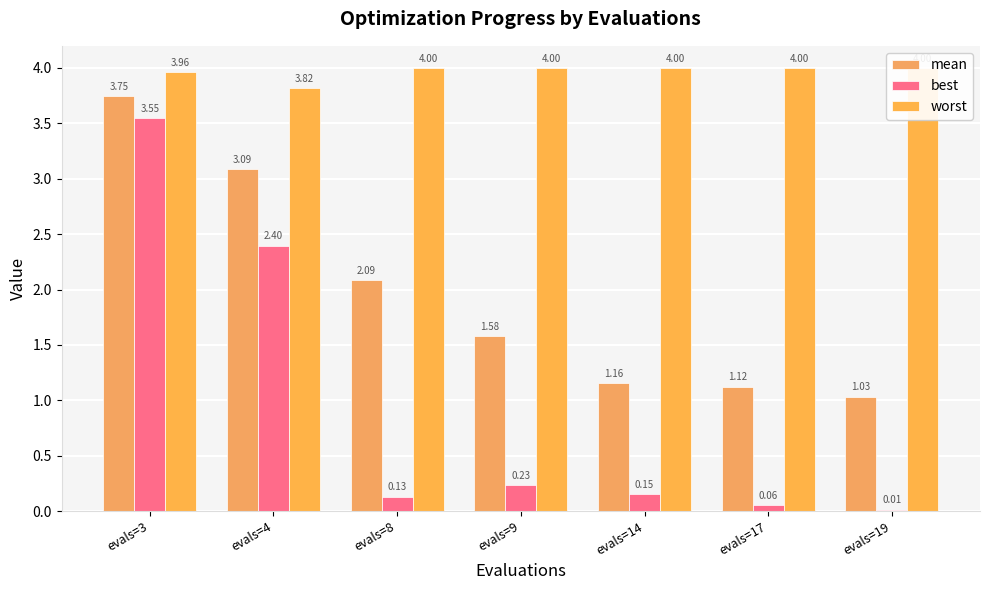

Which series changed the most between evals=9 and evals=17?

mean